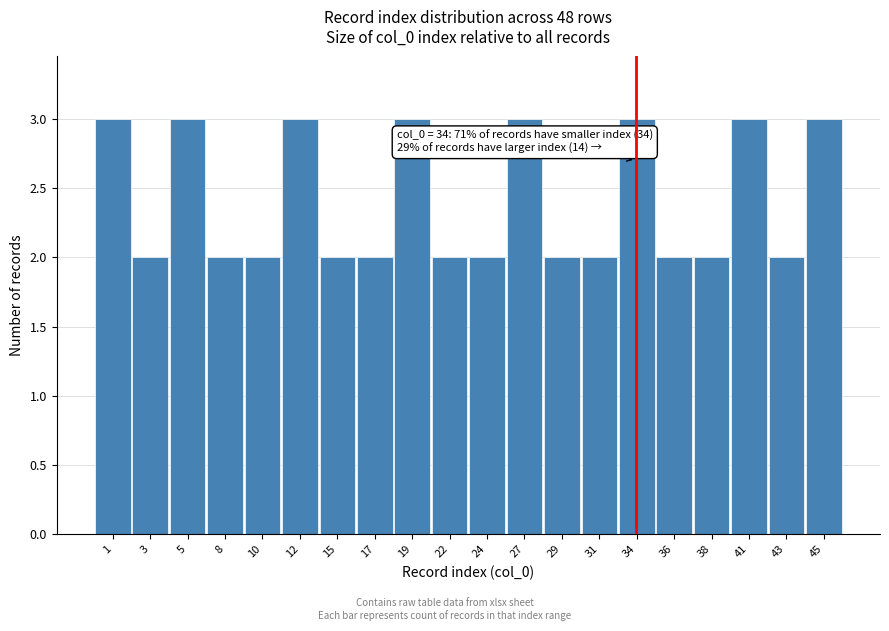

Reading left to right, extract all data points from this chart.

3	2	3	2	2	3	2	2	3	2	2	3	2	2	3	2	2	3	2	3